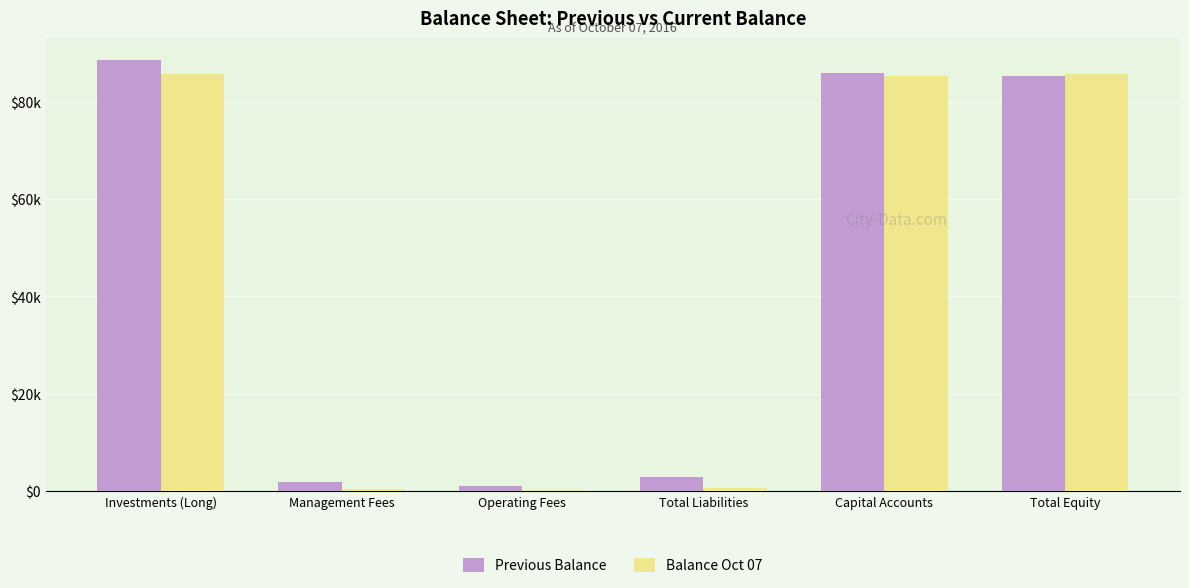

Does the chart contain stacked bars?

No